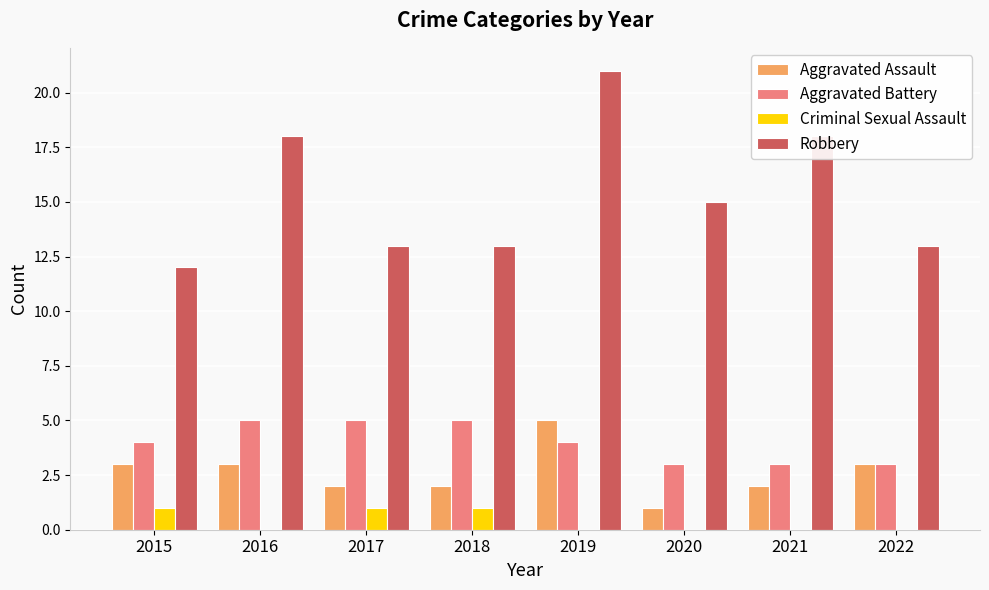

Reading right to left, extract all data points from this chart.

Aggravated Assault: 2022=3	2021=2	2020=1	2019=5	2018=2	2017=2	2016=3	2015=3
Aggravated Battery: 2022=3	2021=3	2020=3	2019=4	2018=5	2017=5	2016=5	2015=4
Criminal Sexual Assault: 2022=0	2021=0	2020=0	2019=0	2018=1	2017=1	2016=0	2015=1
Robbery: 2022=13	2021=18	2020=15	2019=21	2018=13	2017=13	2016=18	2015=12